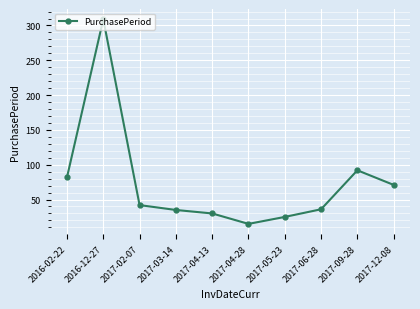

Where does the data first go above 42?

2016-02-22